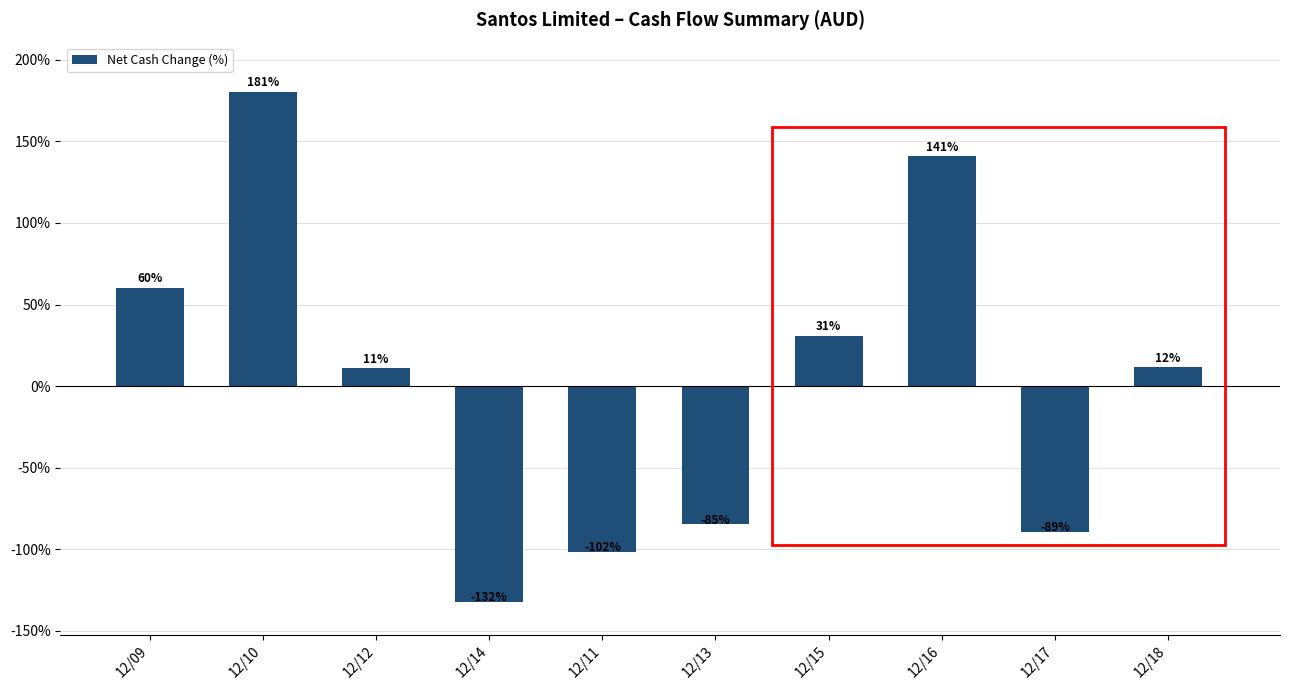

What position from the right is 12/14?

7